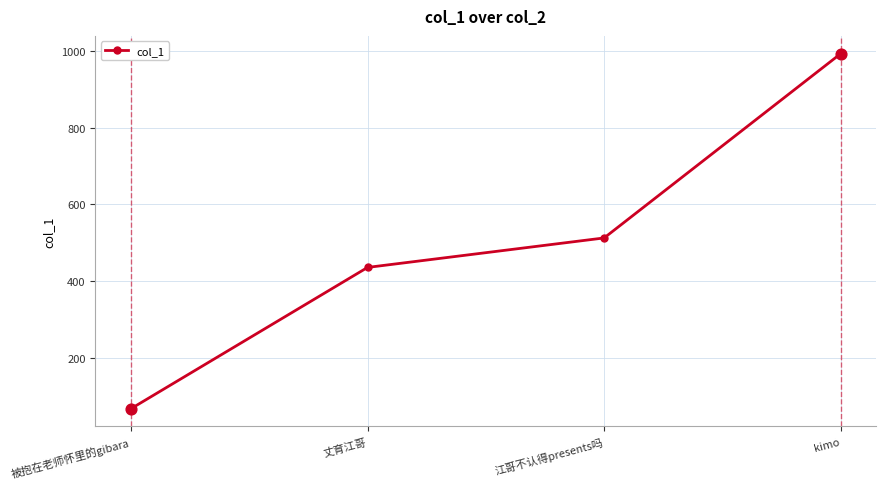

What is the change in value from 被抱在老师怀里的gibara to 丈育江哥?

+368.8